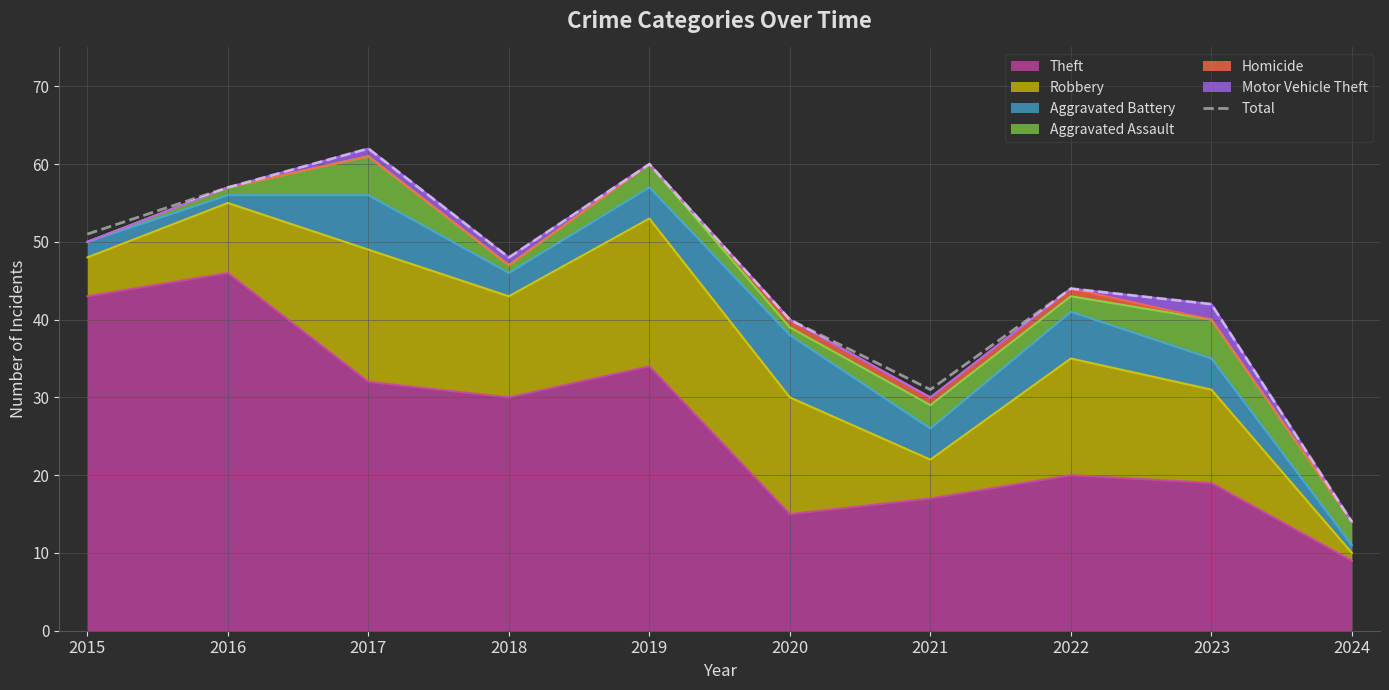

What is the value of the 1st point from the left?

51